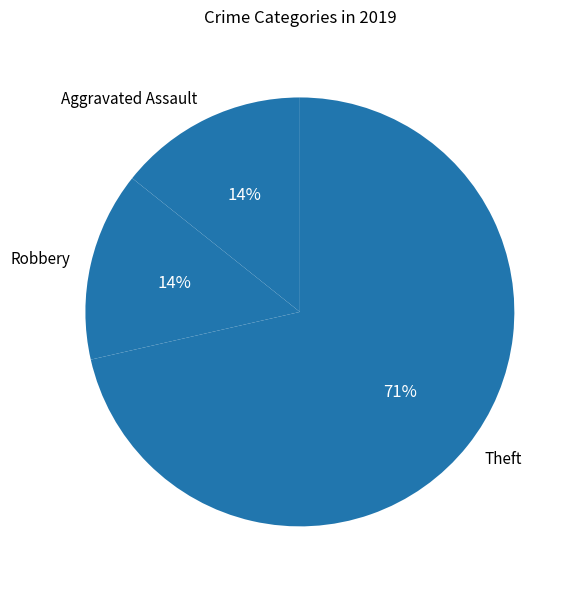

To the nearest percent, what percentage of the pie is Robbery?

14%